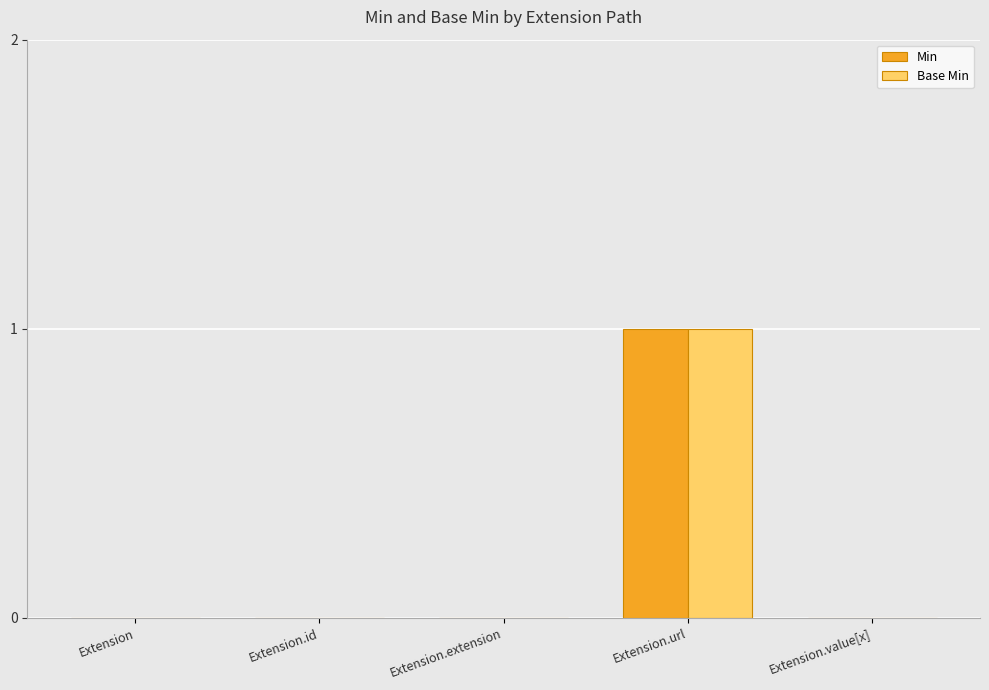

True or false: Min has a value of 0 at Extension.url.

False